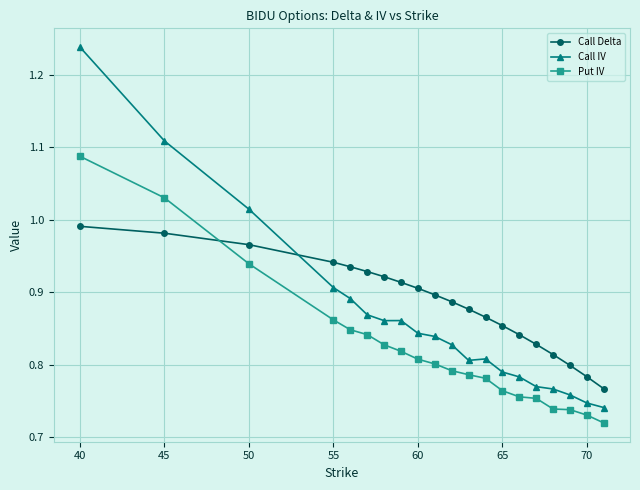

True or false: Call IV and Put IV intersect in this chart.

False